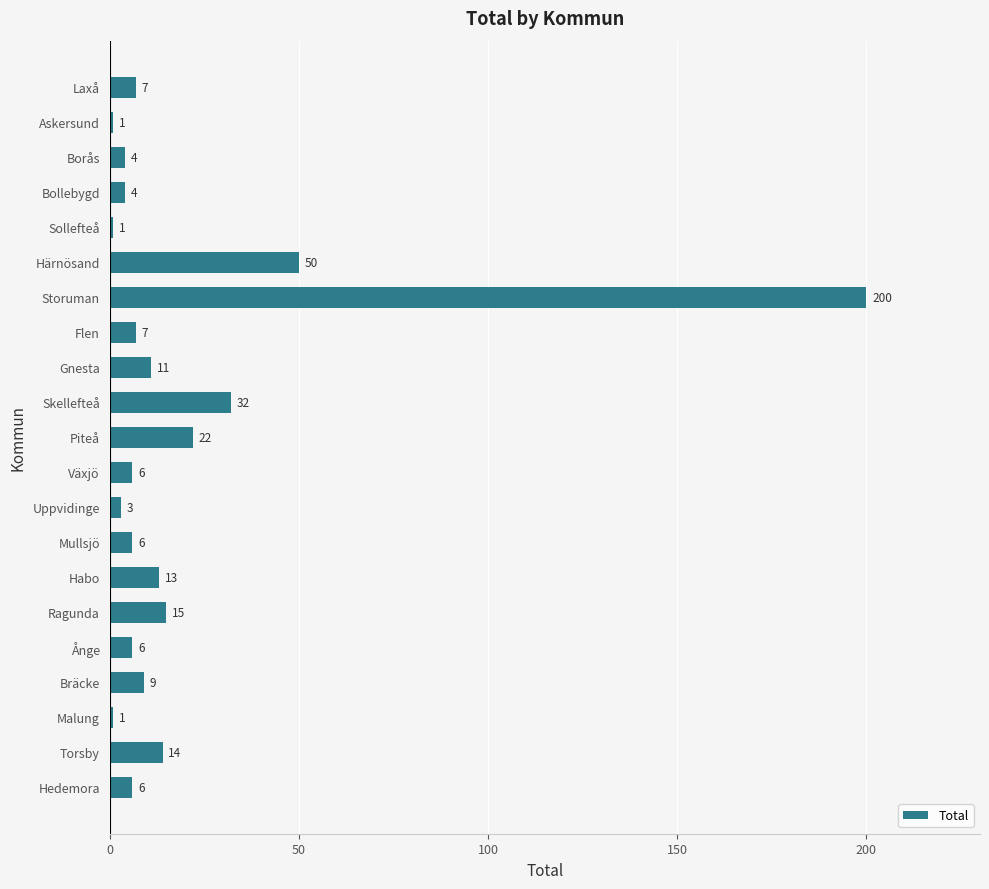

True or false: the data shows 52 at Skellefteå.

False